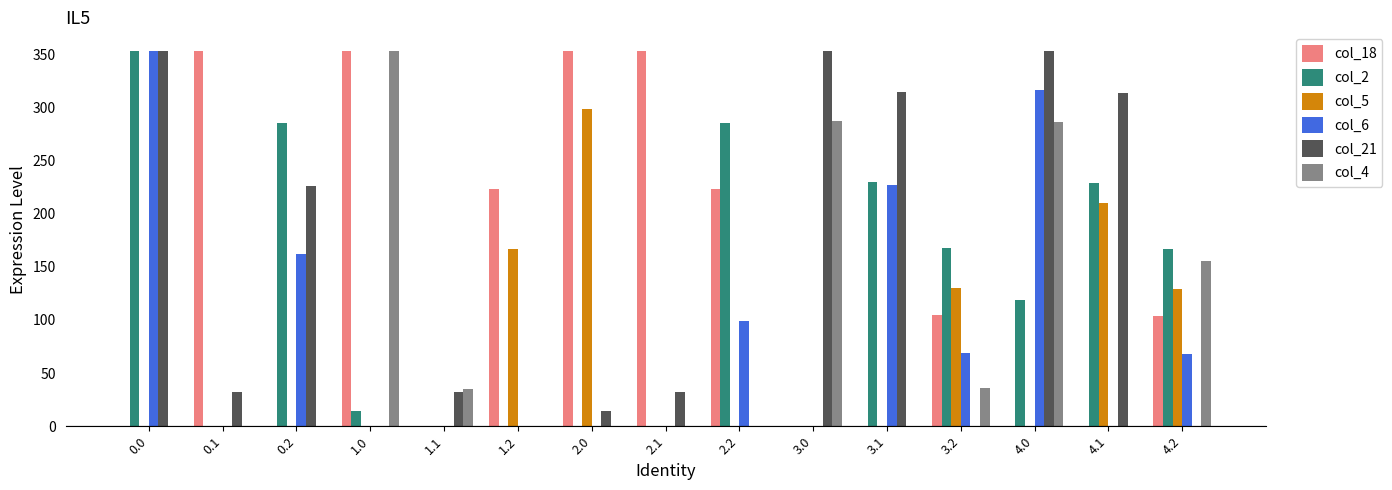

What is the maximum value shown in the chart?

353.0